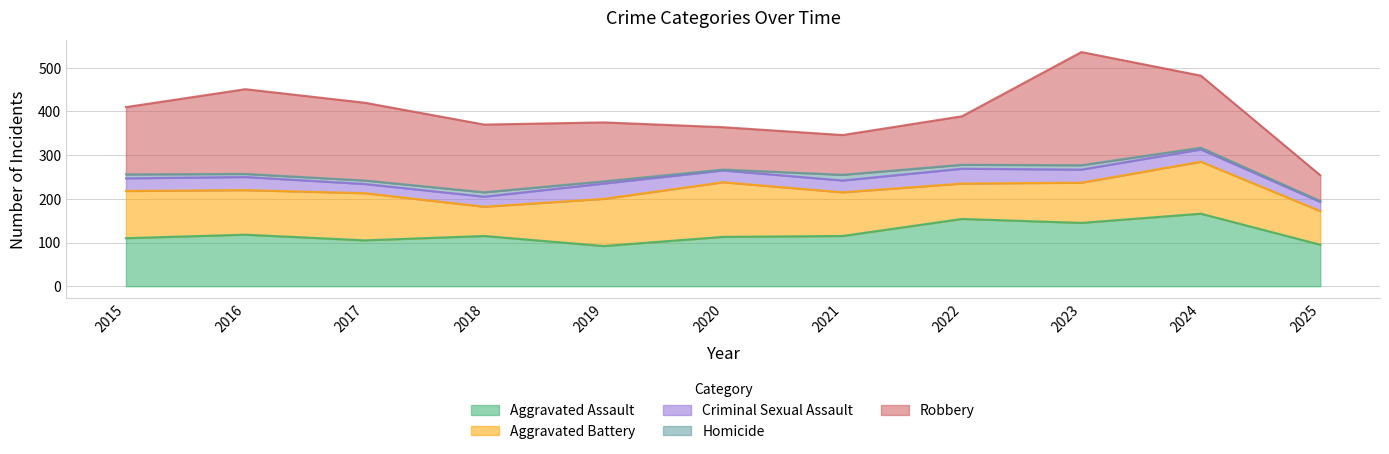

At 2024, list the series in order from largest to smallest.

Aggravated Assault, Robbery, Aggravated Battery, Criminal Sexual Assault, Homicide